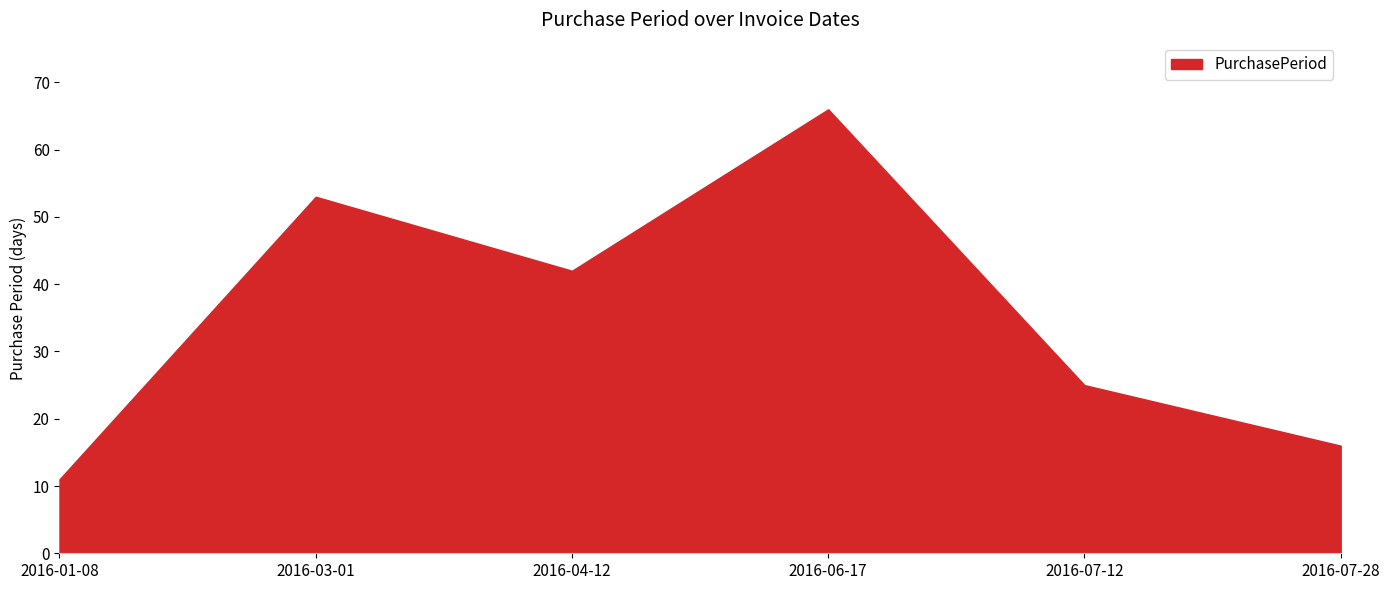

At which category does the data reach its first local peak?

2016-03-01